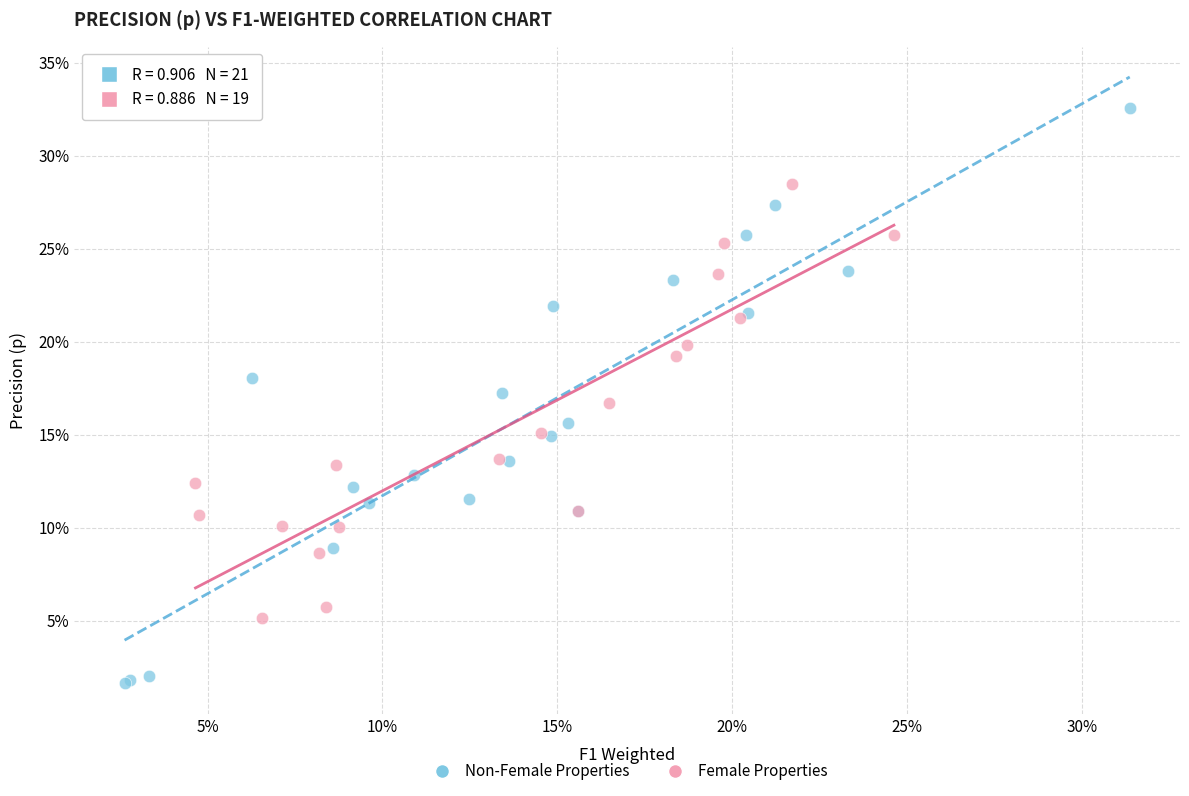

Which series has the largest Y range (max minus min)?

Non-Female Properties